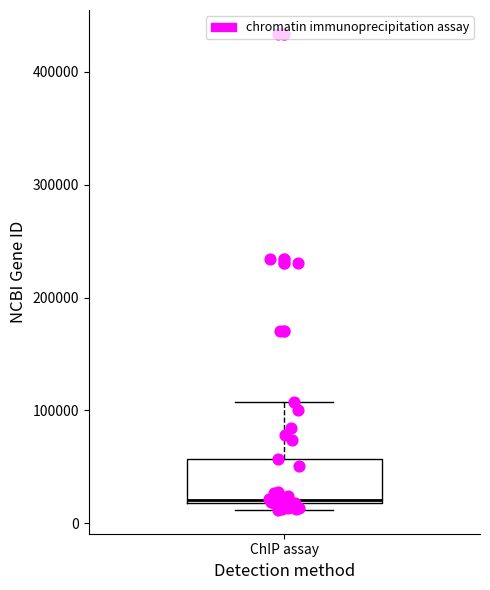

Read this box plot against the y-axis: the position of the median line, the range covered by the box, and the ends of both whiskers. The values are not printed on the chart, so give them approximately, as read against the axis.

median 20000, box 20000 to 60000, whiskers 10000 to 110000